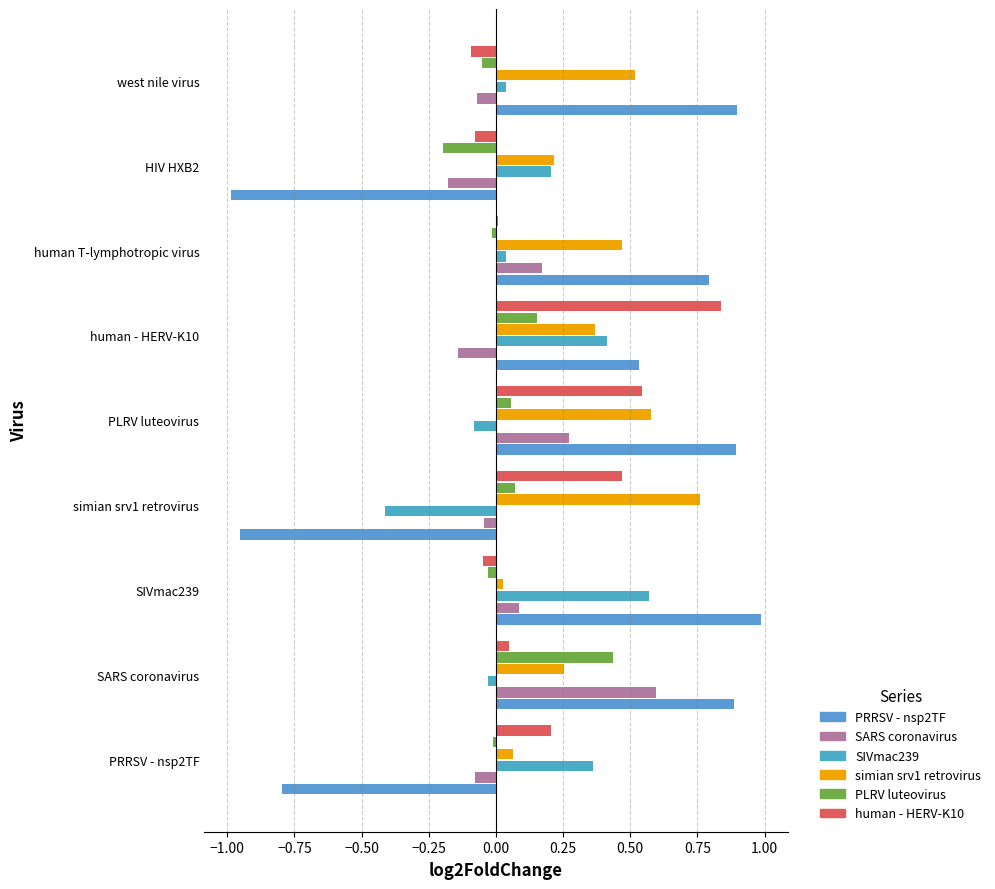

Reading left to right, what are all the values shown in this chart?

PRRSV - nsp2TF: -0.8	0.9	1.0	-1.0	0.9	0.5	0.8	-1.0	0.9
SARS coronavirus: -0.1	0.6	0.1	-0.0	0.3	-0.1	0.2	-0.2	-0.1
SIVmac239: 0.4	-0.0	0.6	-0.4	-0.1	0.4	0.0	0.2	0.0
simian srv1 retrovirus: 0.1	0.3	0.0	0.8	0.6	0.4	0.5	0.2	0.5
PLRV luteovirus: -0.0	0.4	-0.0	0.1	0.1	0.2	-0.0	-0.2	-0.1
human - HERV-K10: 0.2	0.0	-0.0	0.5	0.5	0.8	0.0	-0.1	-0.1